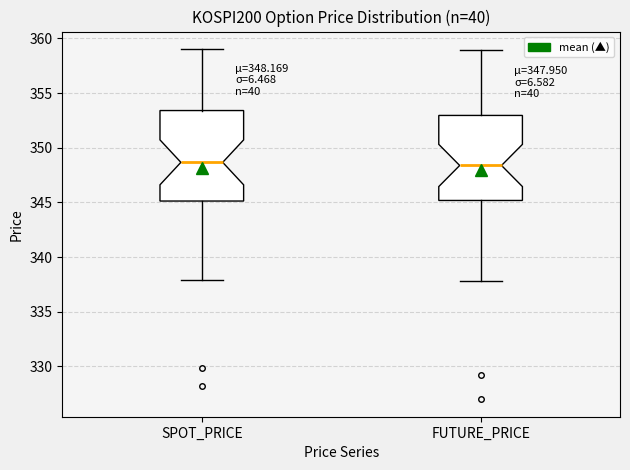

Which box is the tallest, from its lower edge to its upper edge?

SPOT_PRICE